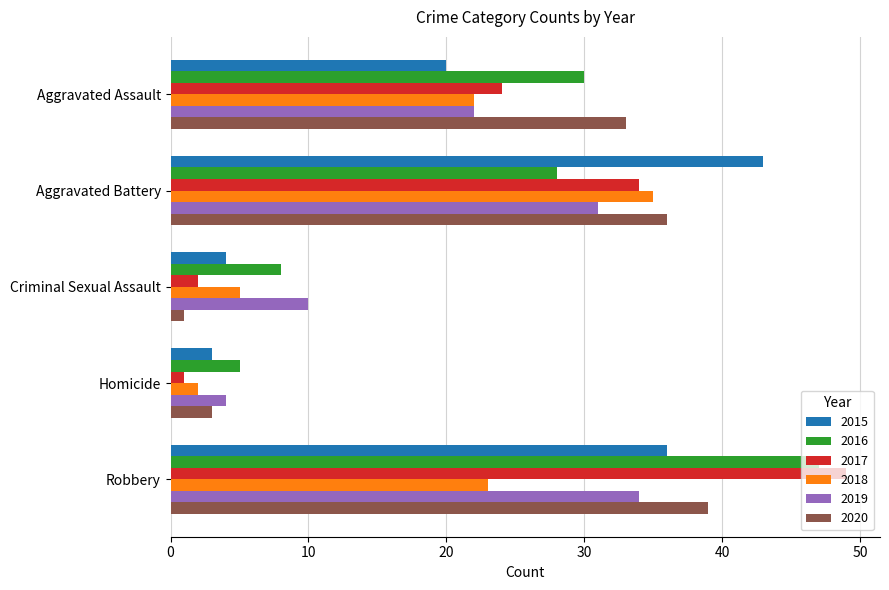

What is the maximum value for 2016?

47